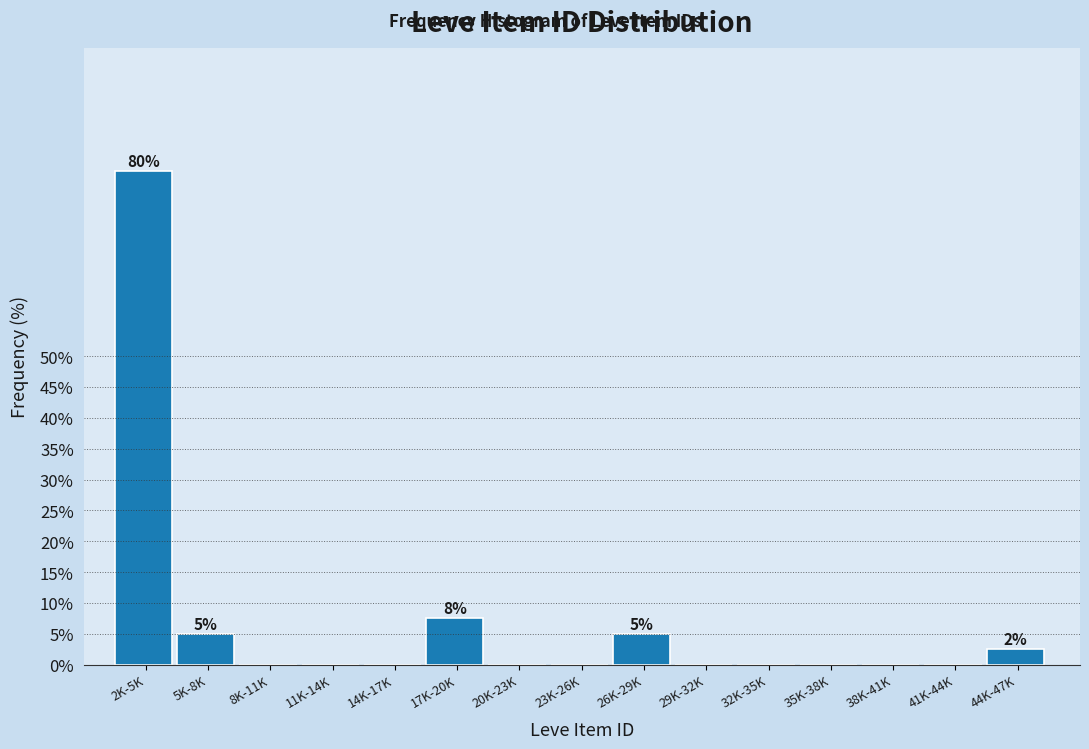

Reading left to right, what are all the values shown in this chart?

2K-5K=80.0	5K-8K=5.0	8K-11K=0.0	11K-14K=0.0	14K-17K=0.0	17K-20K=7.5	20K-23K=0.0	23K-26K=0.0	26K-29K=5.0	29K-32K=0.0	32K-35K=0.0	35K-38K=0.0	38K-41K=0.0	41K-44K=0.0	44K-47K=2.5